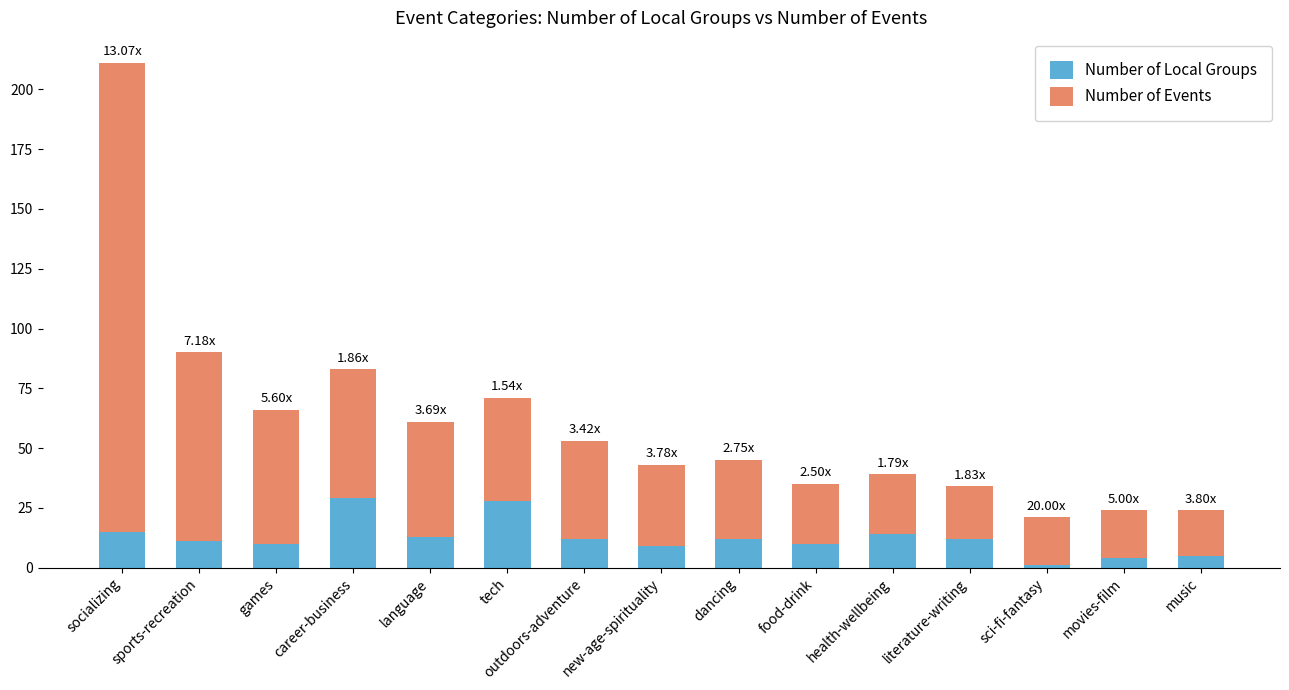

What is the difference between the maximum and second lowest values in the Number of Local Groups series?

25